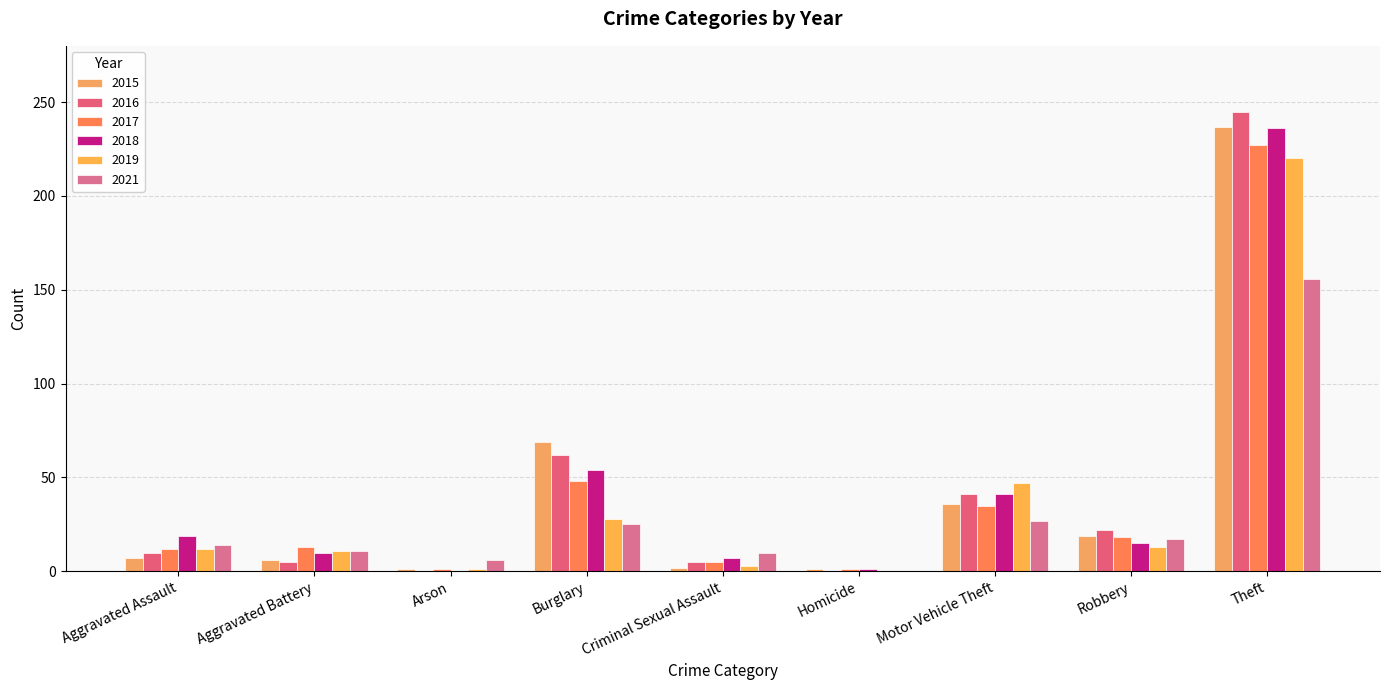

Are the bars horizontal?

No